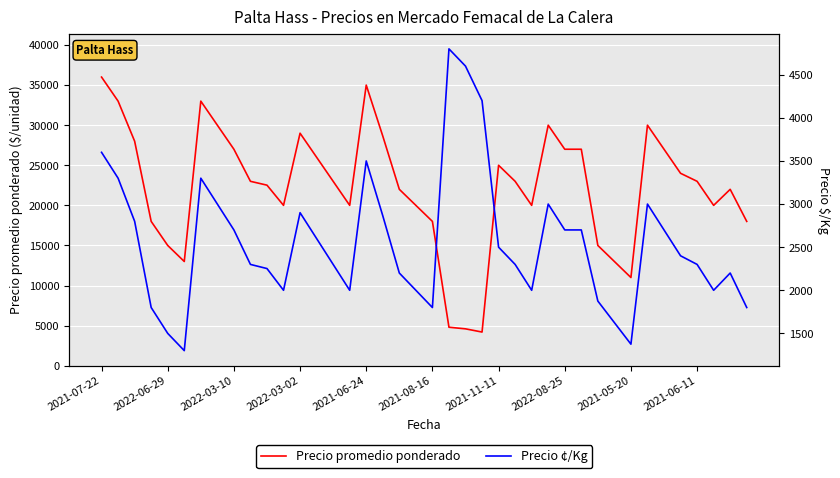

Which category has the highest value in the Precio promedio ponderado series?

2021-07-22